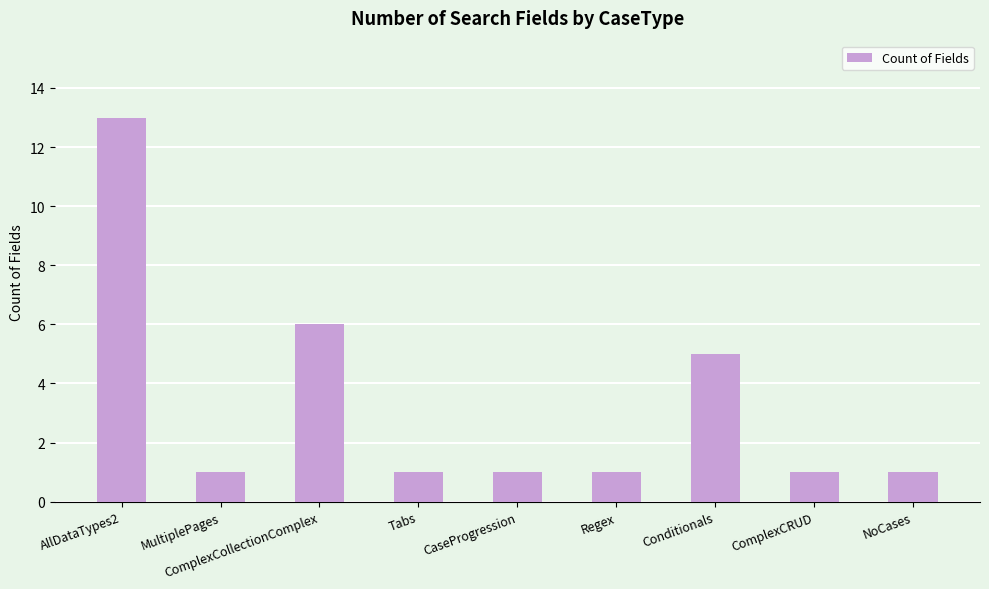

Reading left to right, list all the values displayed in this chart.

AllDataTypes2=13	MultiplePages=1	ComplexCollectionComplex=6	Tabs=1	CaseProgression=1	Regex=1	Conditionals=5	ComplexCRUD=1	NoCases=1